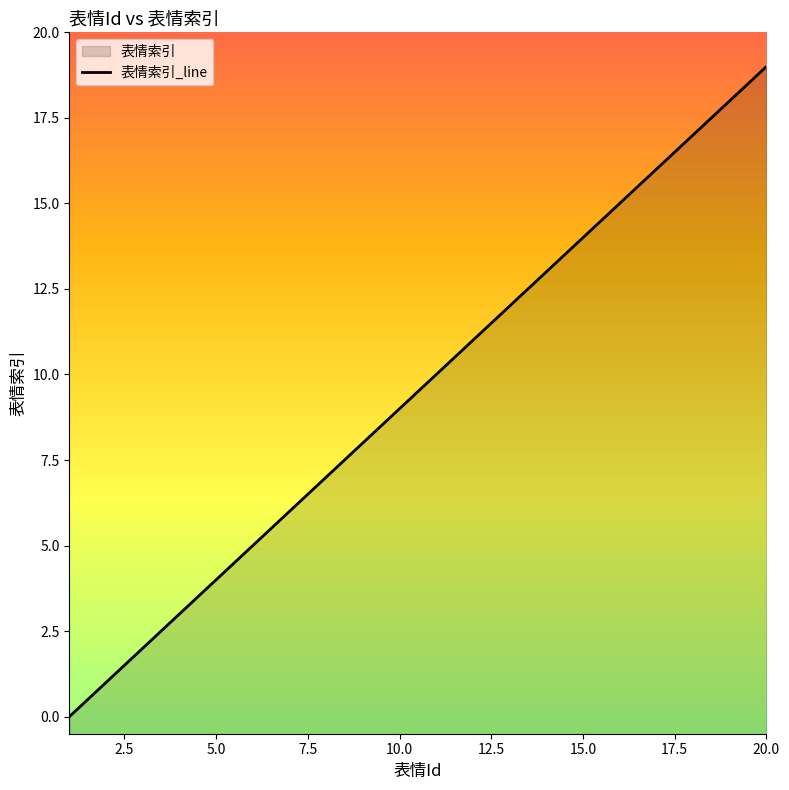

Rank the categories by value from highest to lowest.

20, 19, 18, 17, 16, 15, 14, 13, 12, 11, 10, 9, 8, 7, 6, 5, 4, 3, 2, 1